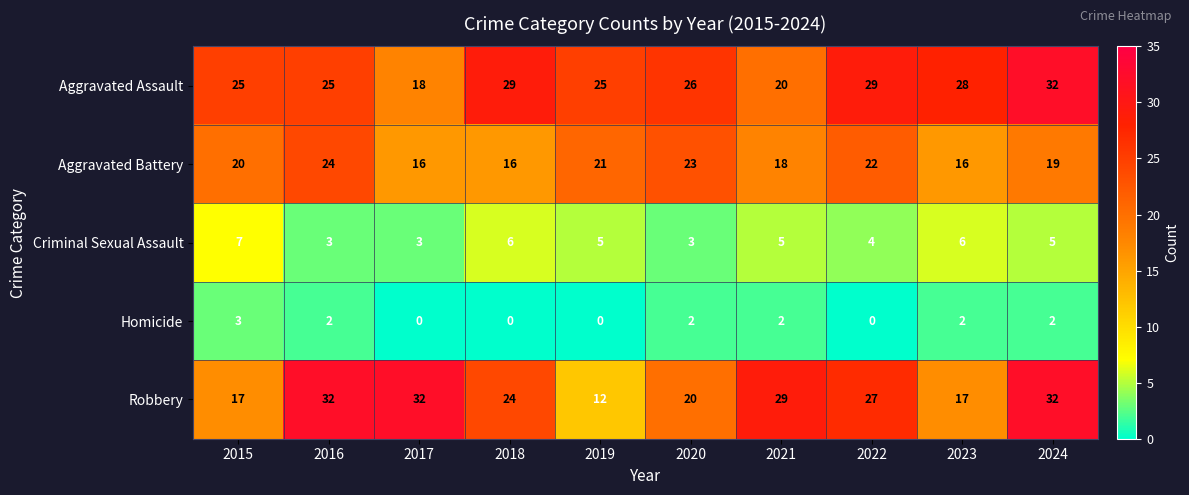

Which series has the largest total across all categories?

Aggravated Assault